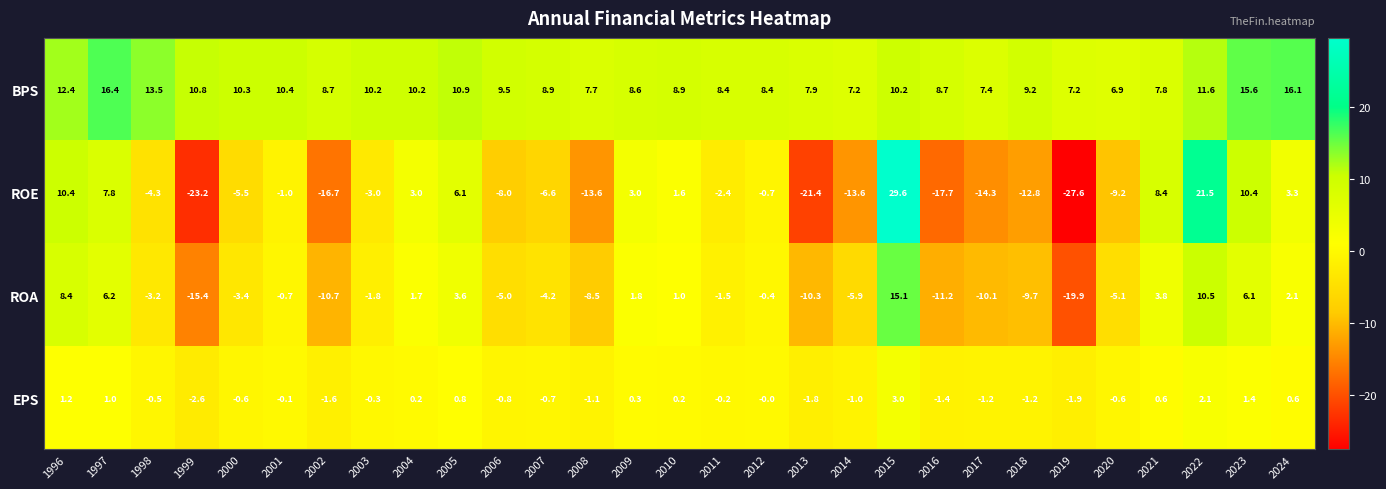

What is the average value of the ROA series?

-2.3